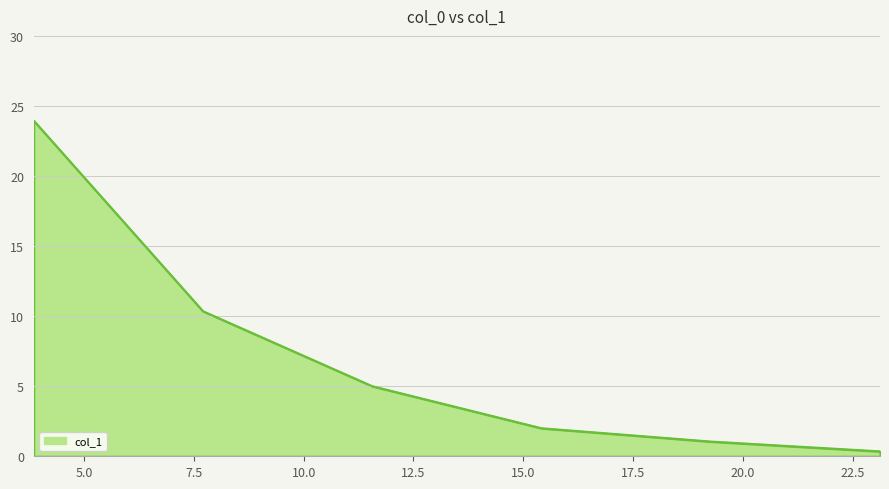

What is the sum of all values?

42.7